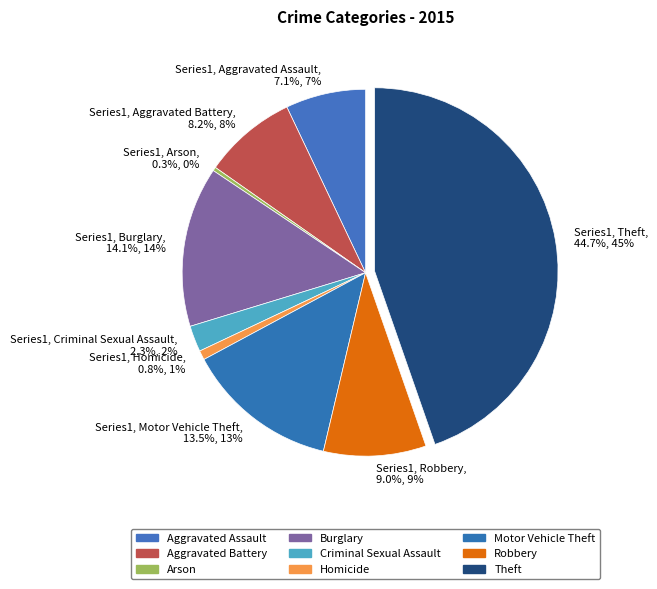

Count the number of slices in the pie.

9